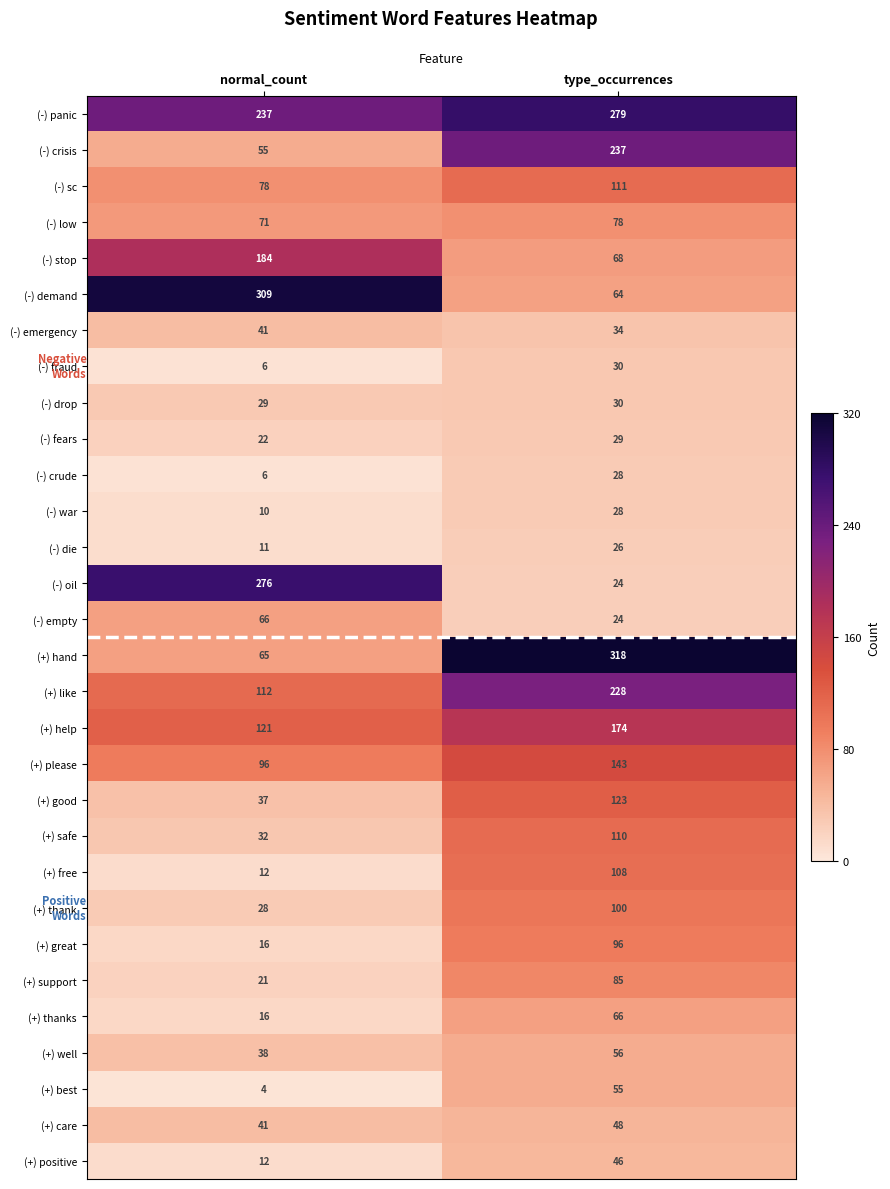

What is the approximate value of (-) drop at type_occurrences?

30